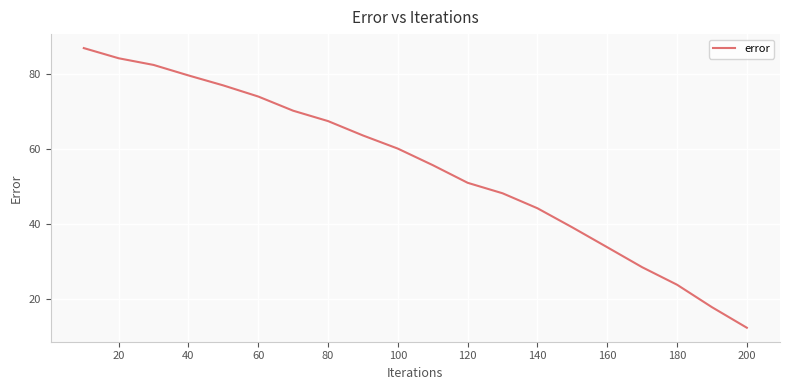

True or false: there are more than 0 points higher than both neighbors.

False